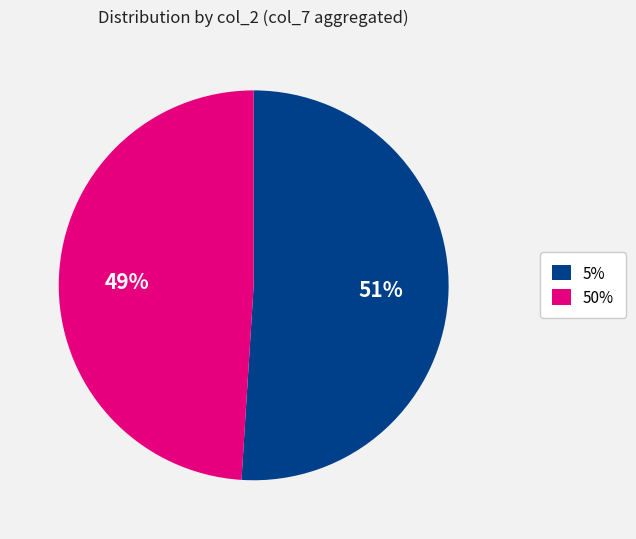

Is there any slice that represents more than half of the pie?

Yes